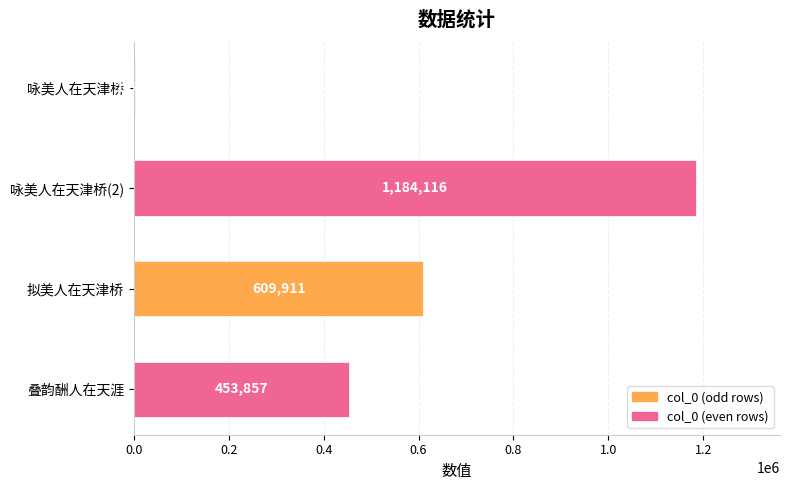

Are the bars grouped side by side (vs. stacked)?

No